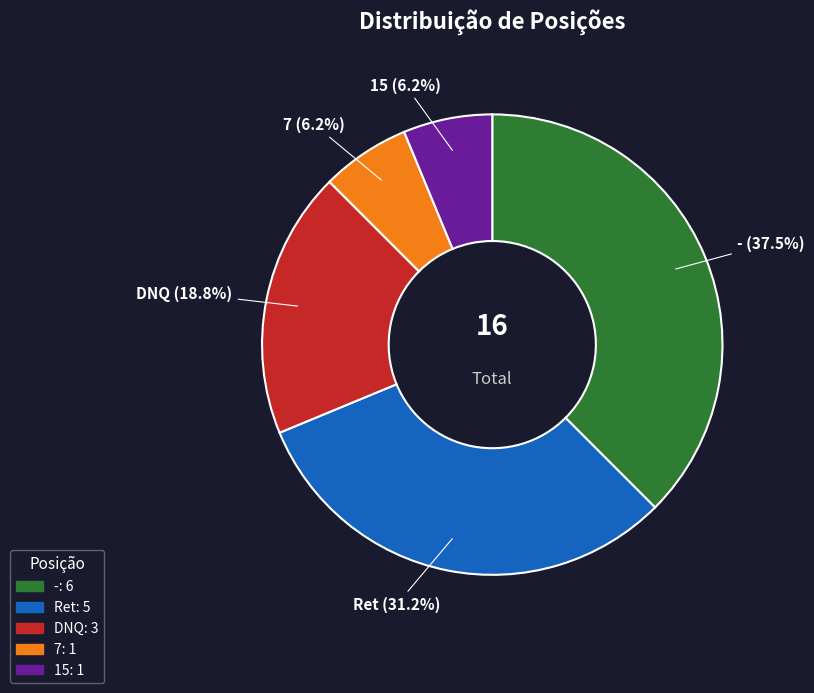

Which category has the biggest portion of the pie?

-